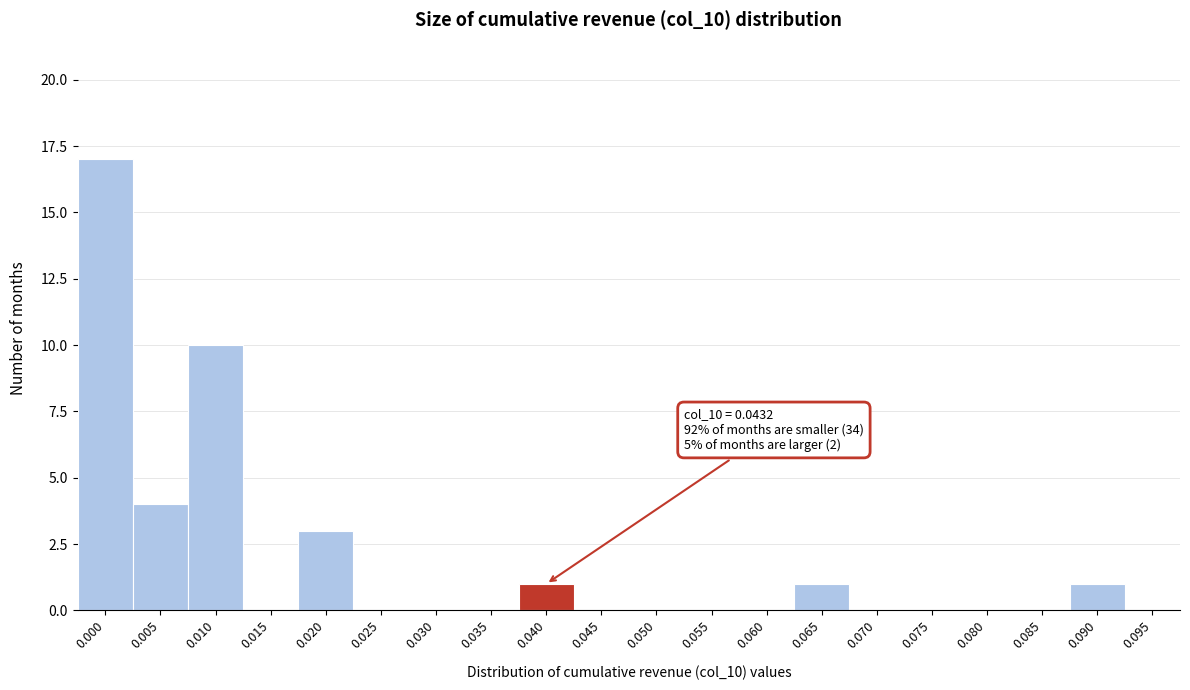

Reading left to right, extract all data points from this chart.

0.000=17	0.005=4	0.010=10	0.015=0	0.020=3	0.025=0	0.030=0	0.035=0	0.040=1	0.045=0	0.050=0	0.055=0	0.060=0	0.065=1	0.070=0	0.075=0	0.080=0	0.085=0	0.090=1	0.095=0